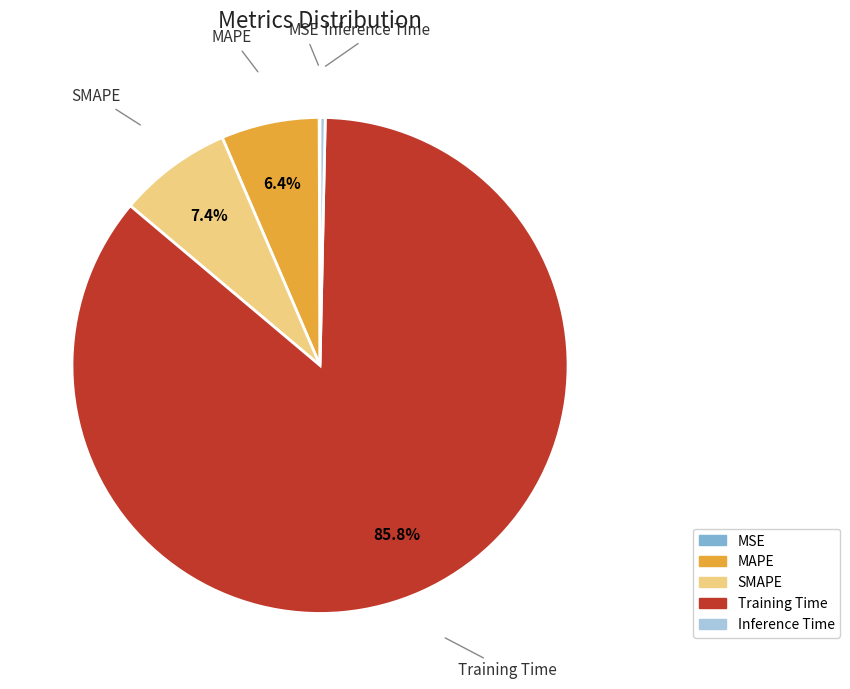

Is Training Time the majority of the pie?

Yes